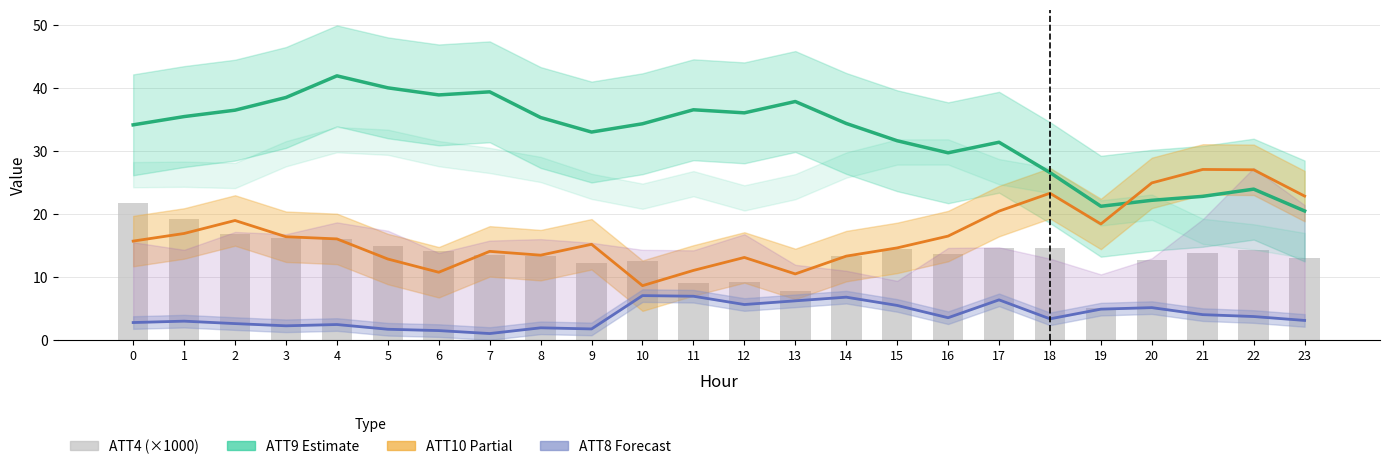

True or false: ATT4 (×1000) has a value of 13.3 at 14.

True